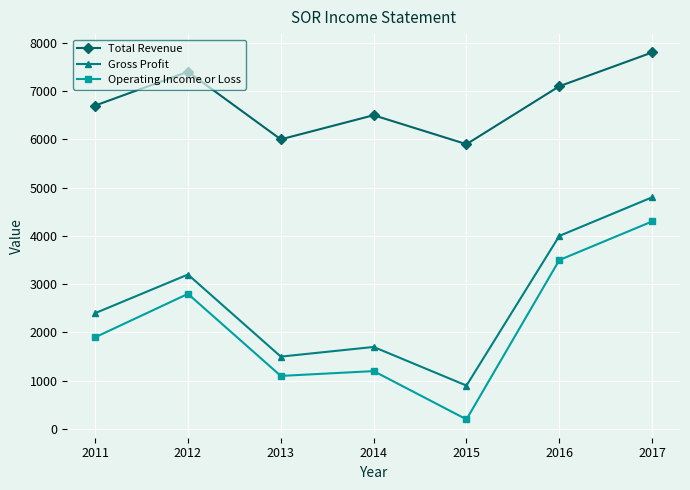

What are all the series names shown in the legend?

Total Revenue, Gross Profit, Operating Income or Loss